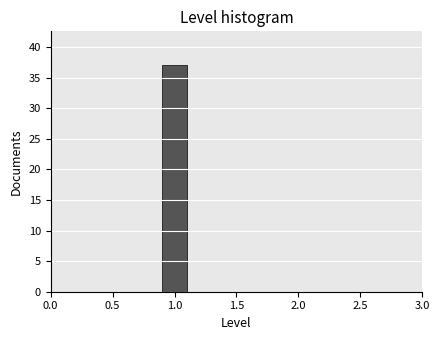

How tall is the bar that spans 0.9 to 1.1 on the x-axis? The values are not printed on the chart, so give them approximately, as read against the axis.

37